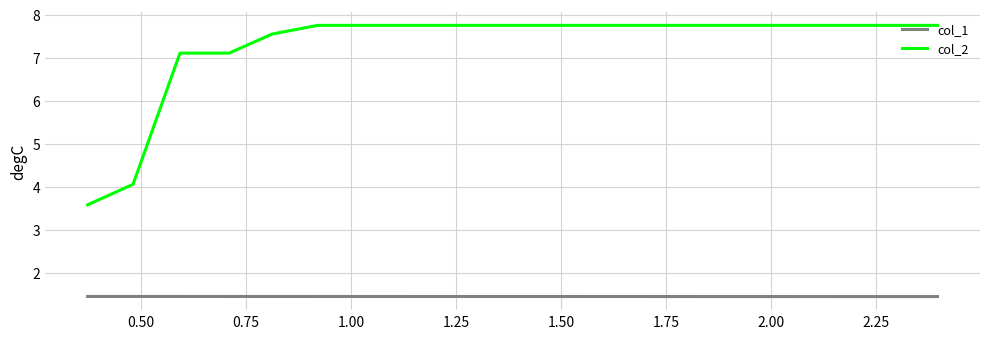

What is the minimum value for col_2?

3.6